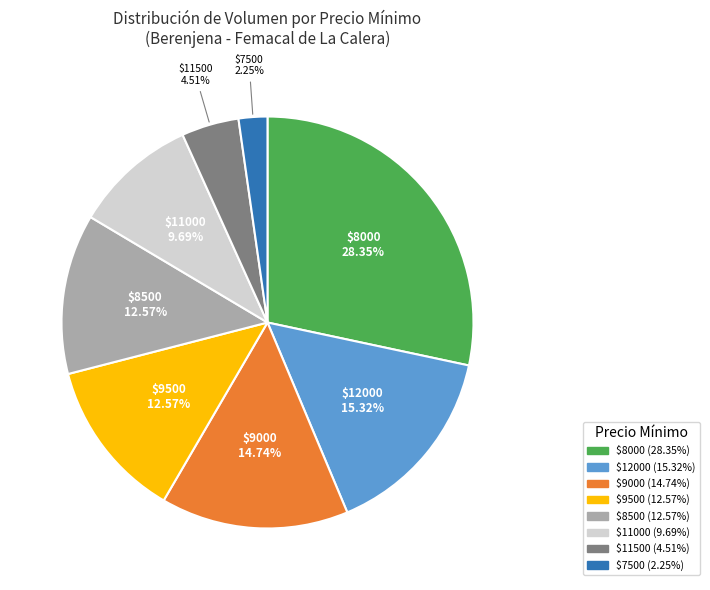

Count the number of slices in the pie.

8